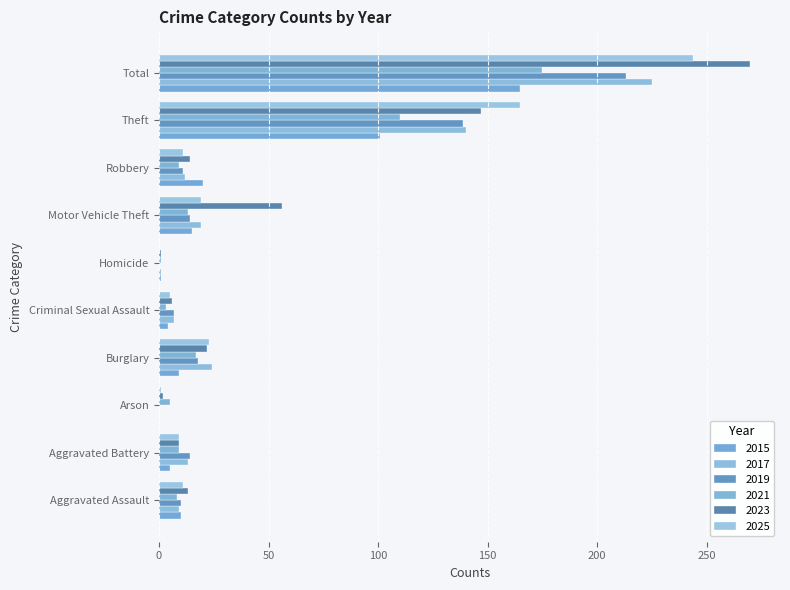

The value of 2025 at Aggravated Assault is 11. True or false?

True